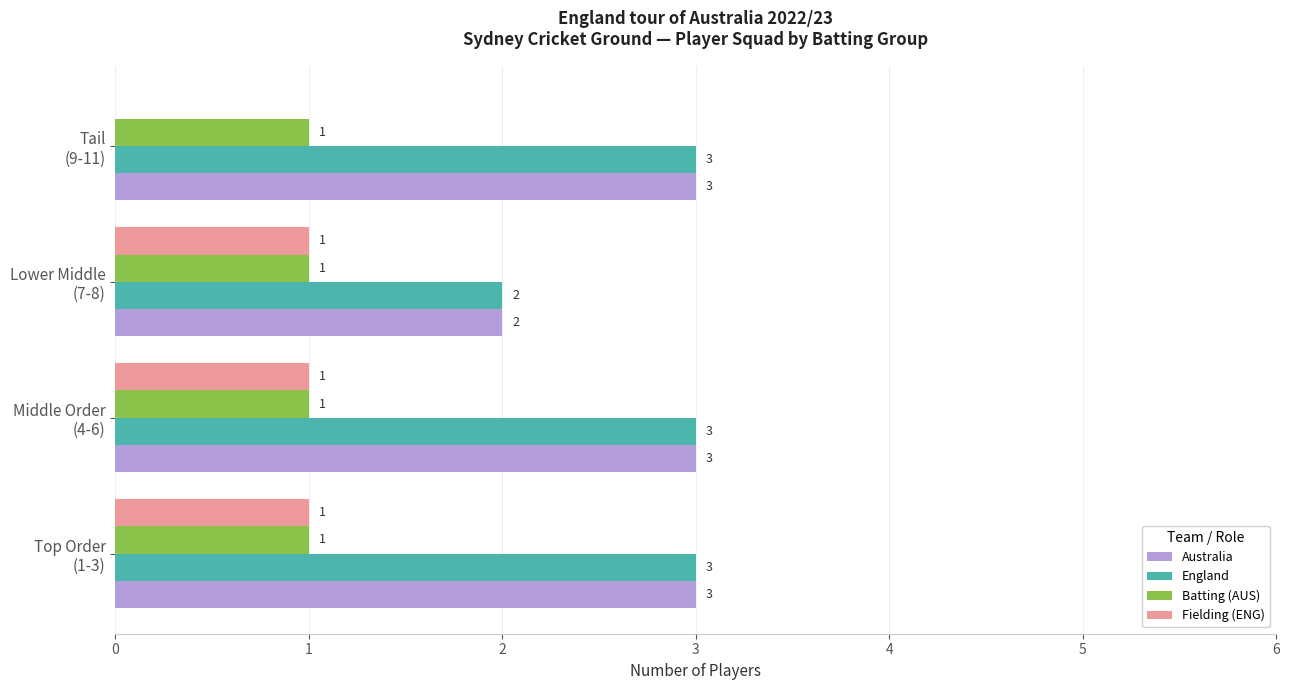

What is the average value of the England series?

3